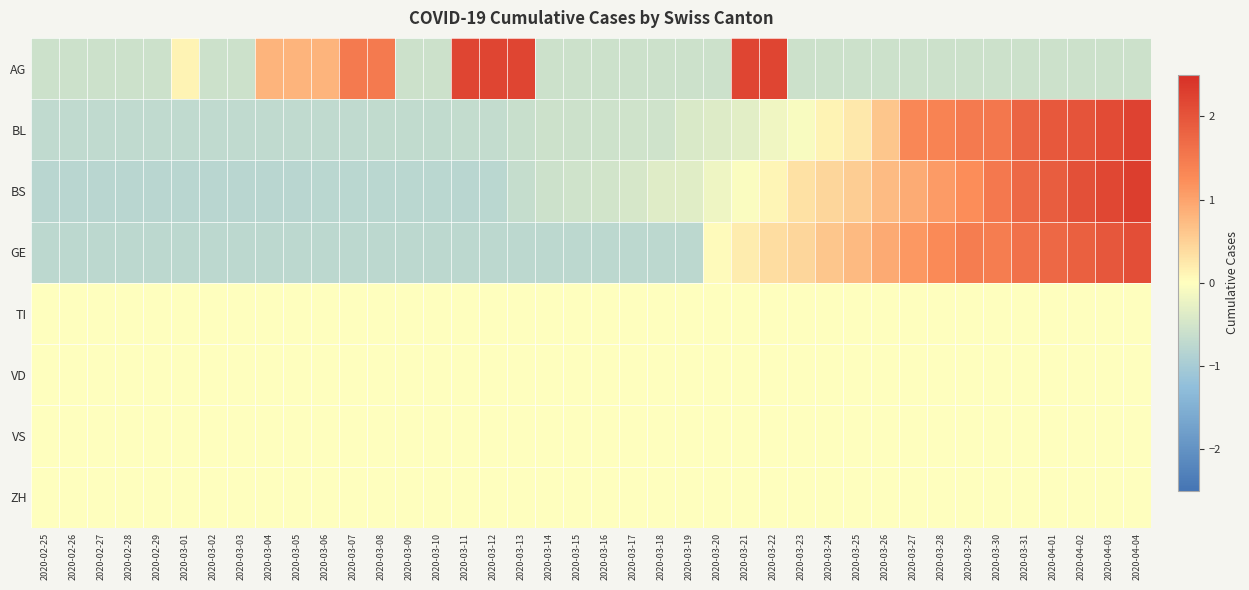

At which category is the sum across all series the highest?

2020-04-04